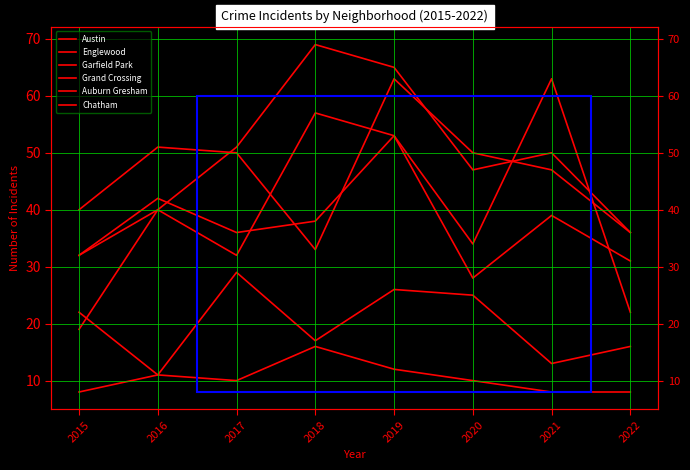

Is the value of Chatham at 2019 greater than the value of Garfield Park at 2019?

No